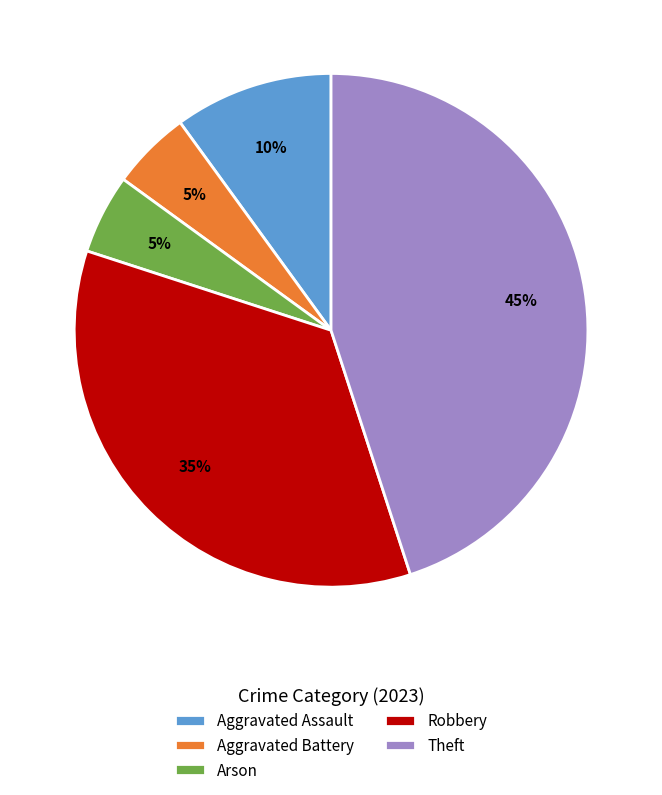

Is there any slice that represents more than half of the pie?

No